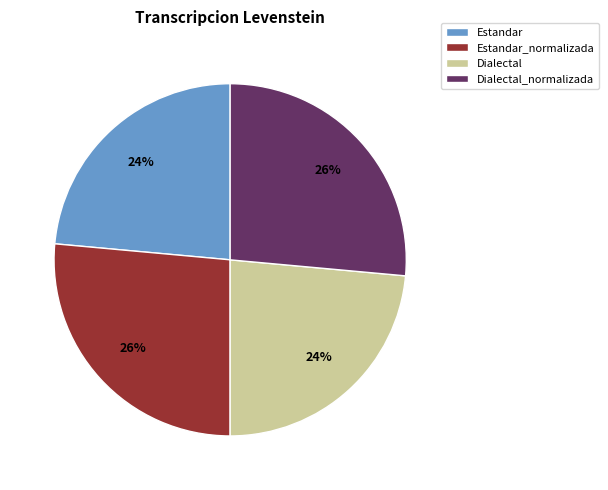

To the nearest percent, what is the combined percentage of Dialectal and Dialectal_normalizada?

50%